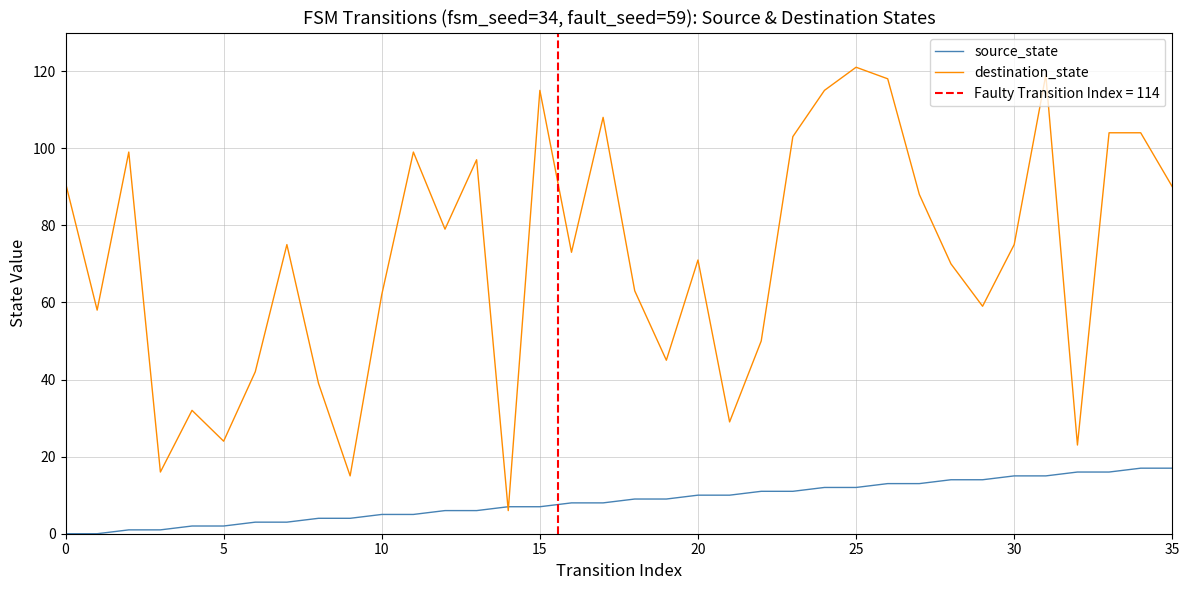

True or false: source_state has a value of 17 at 35.

True